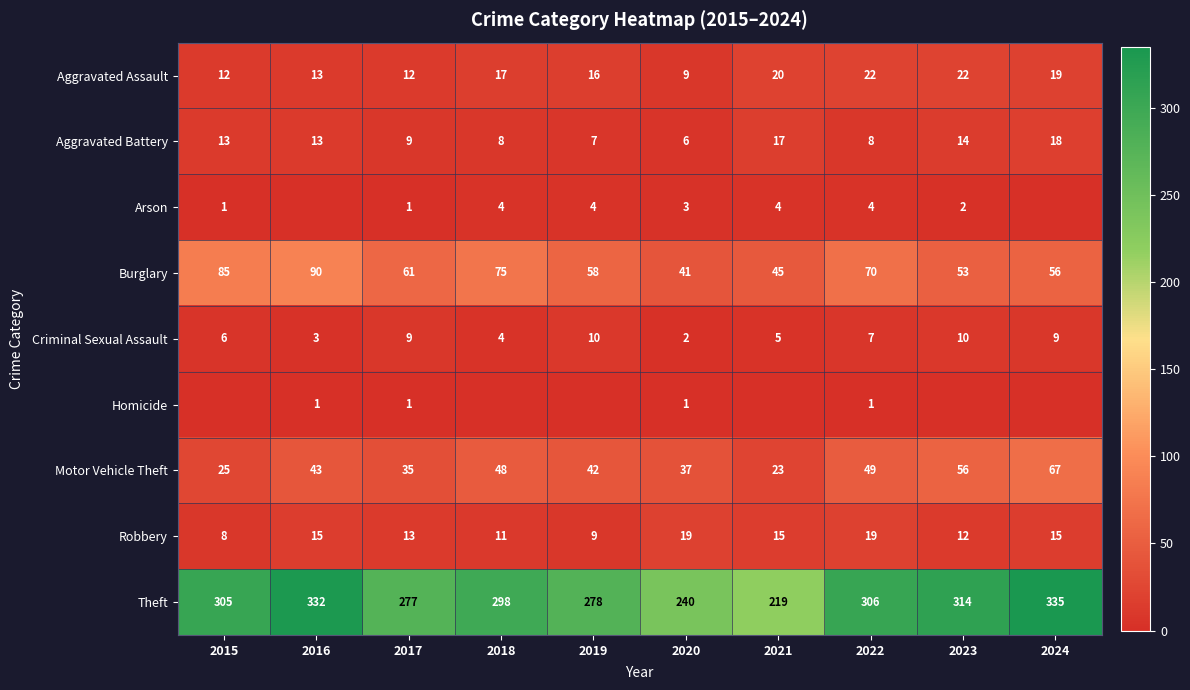

What is the lowest value of the Aggravated Battery series?

6